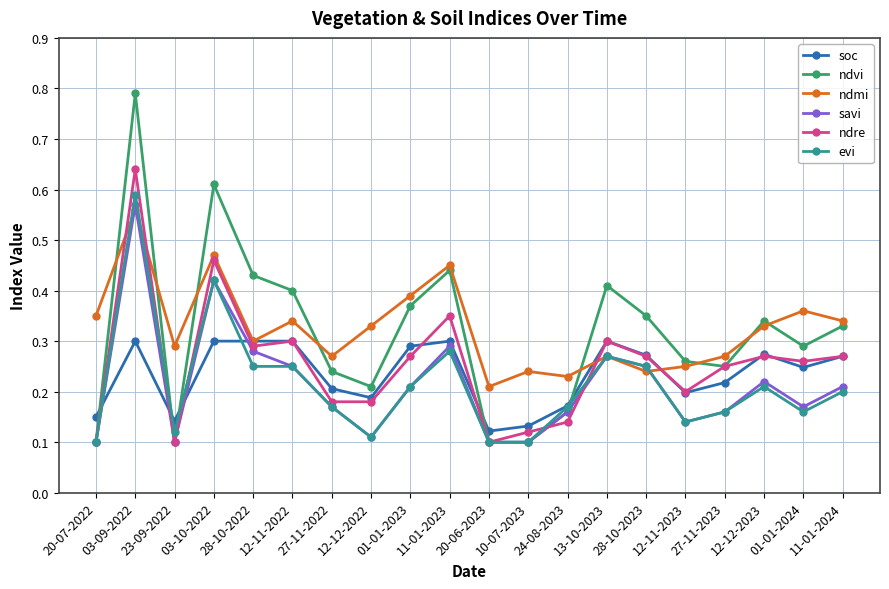

What position from the left is 27-11-2022?

7